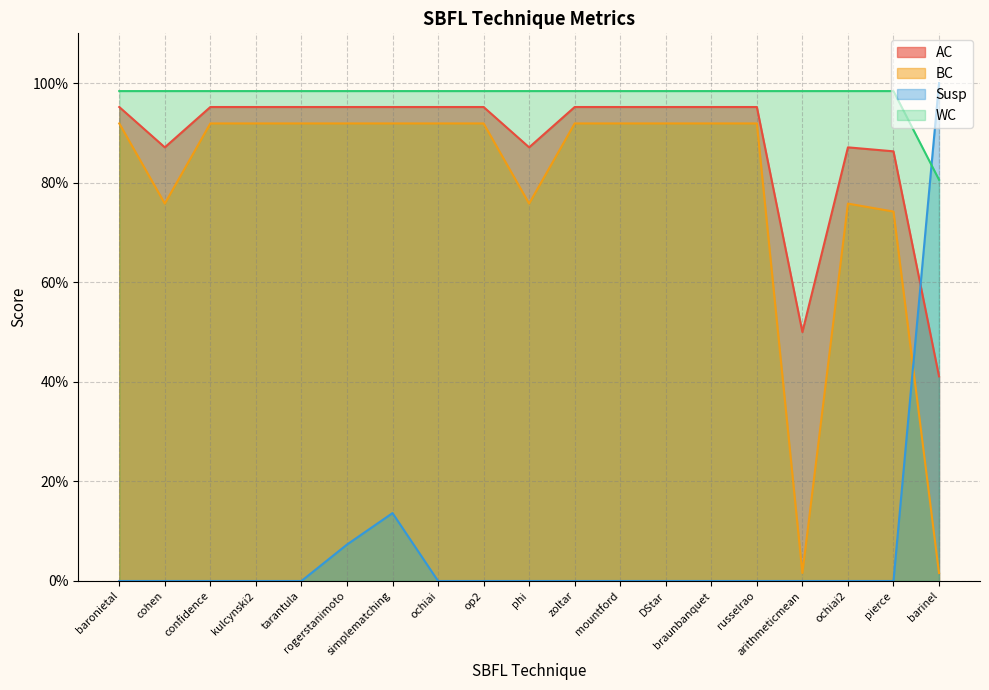

What is the sum of all WC values?

18.5